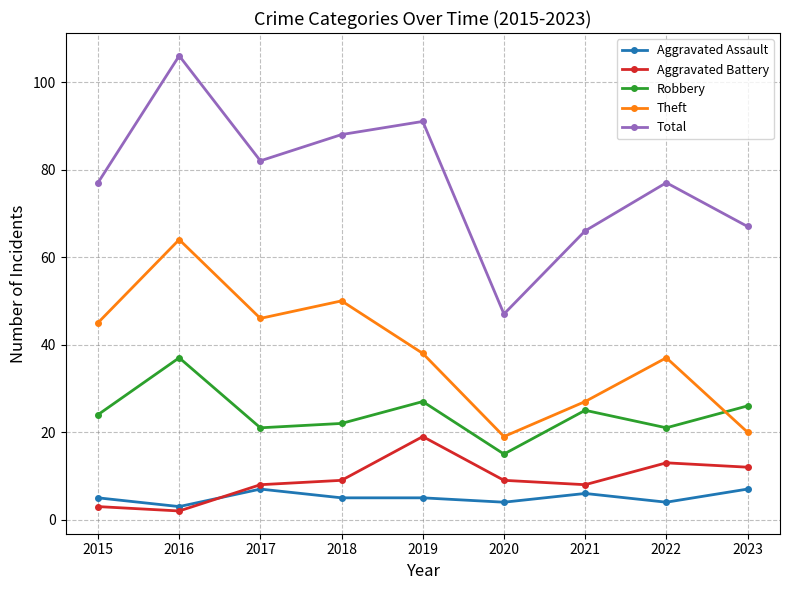

What is the value of the Theft point at the 2nd from the left?

64